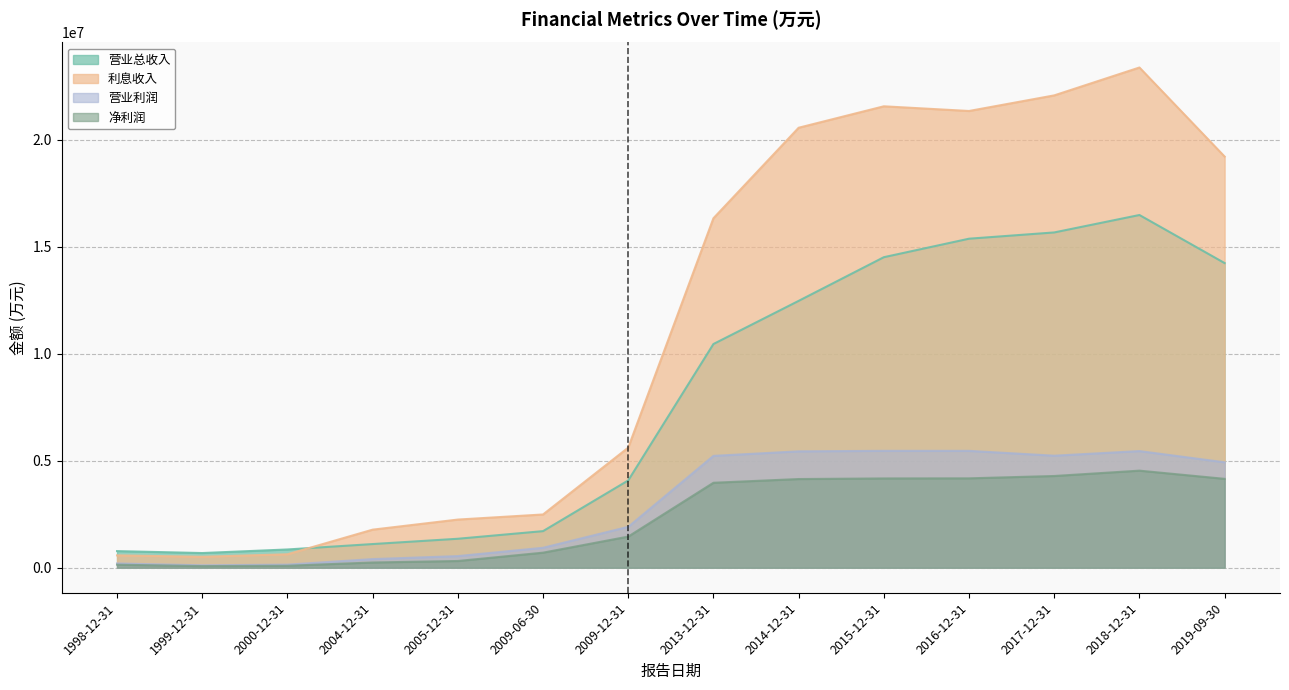

What is the spread (max minus min) of values at 2014-12-31?

16418500